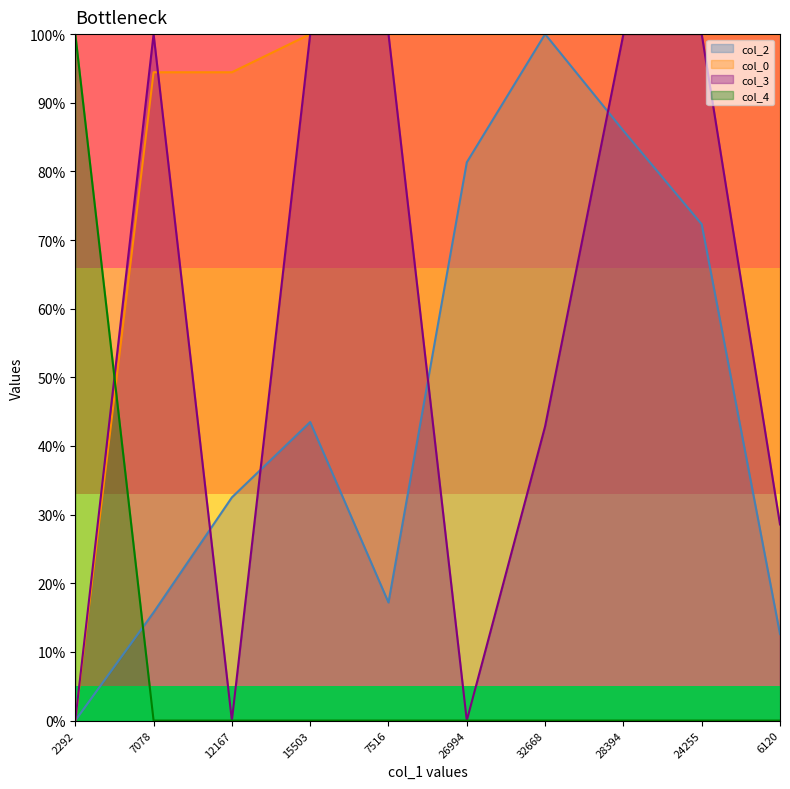

What is the difference between the maximum and second lowest values in the col_4 series?

100.0